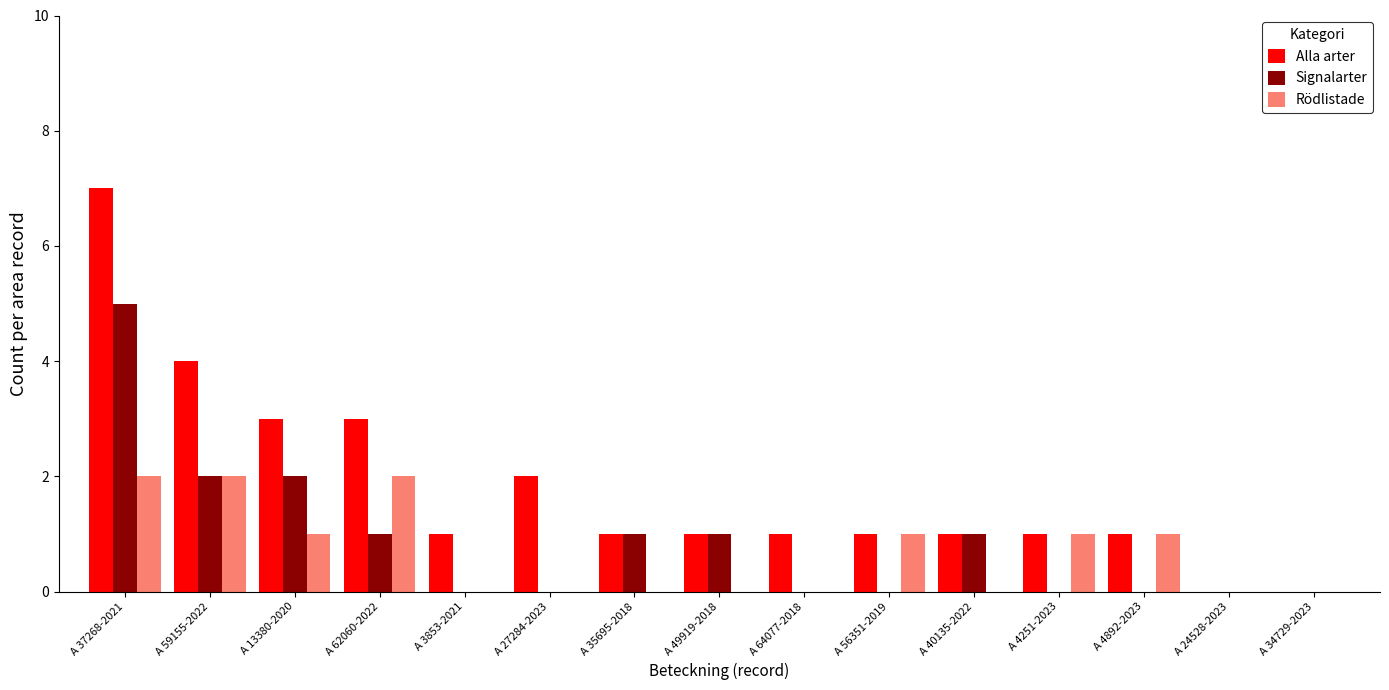

Are the bars horizontal?

No